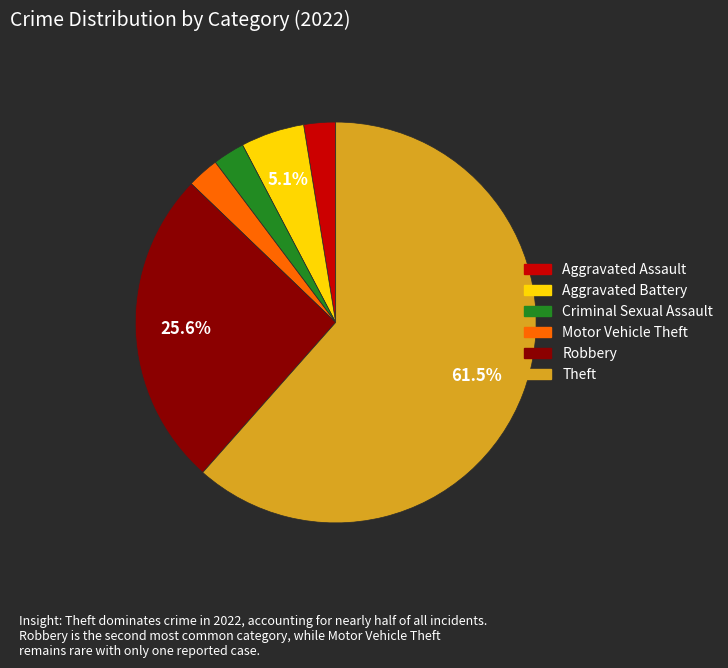

To the nearest percent, what is the difference between the Criminal Sexual Assault and Aggravated Battery slice percentages?

3%